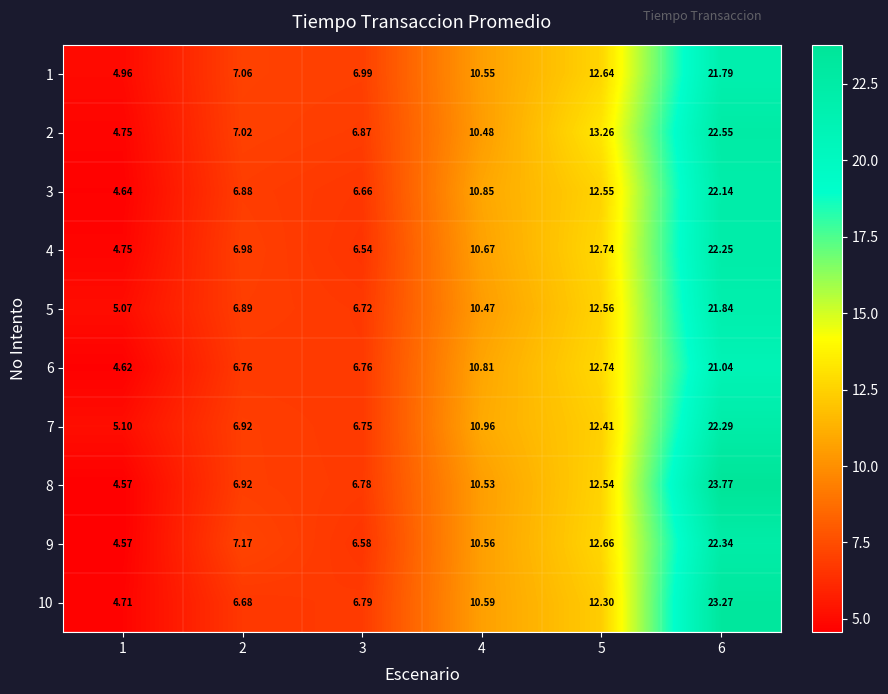

Is the value of 5 at 5 greater than the value of 8 at 5?

Yes